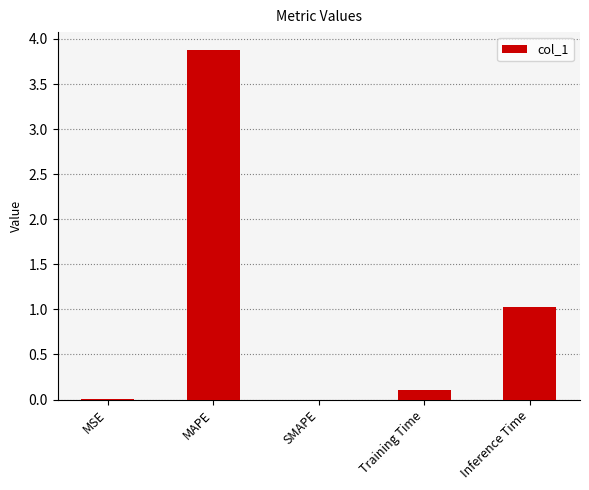

Are the bars horizontal?

No